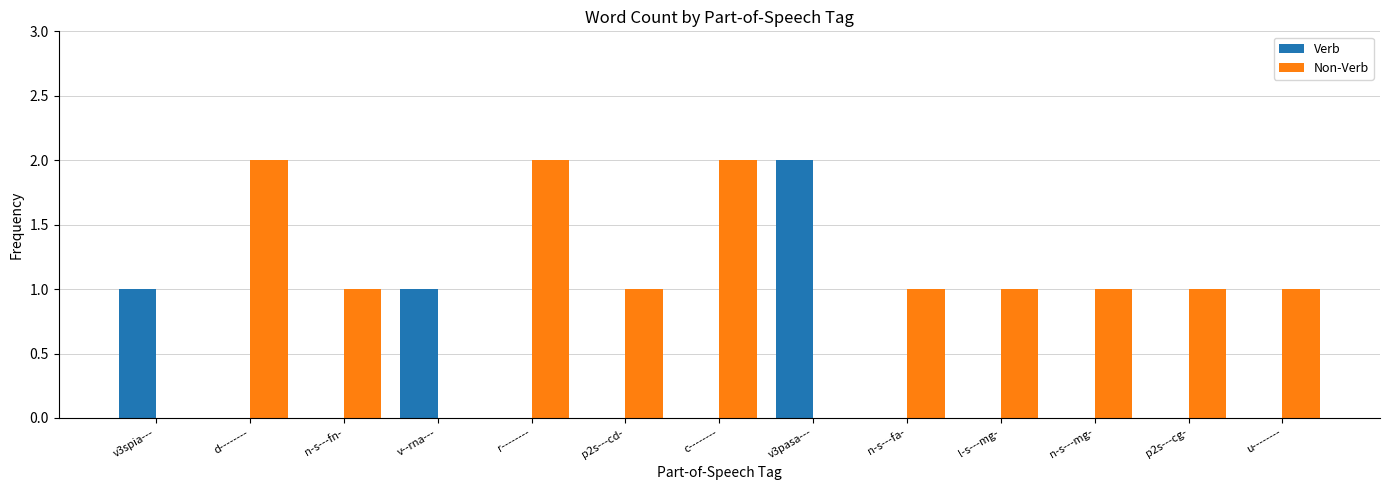

What is the total value across all series at u--------?

1